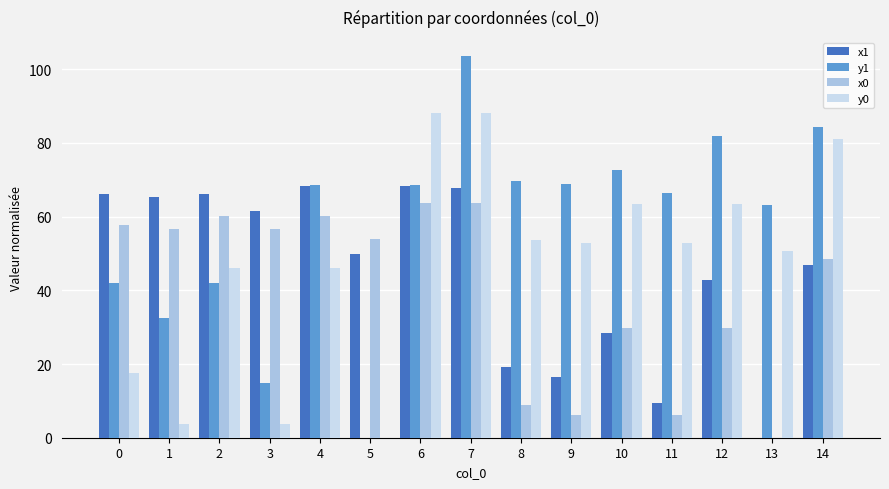

Are the bars grouped side by side (vs. stacked)?

Yes